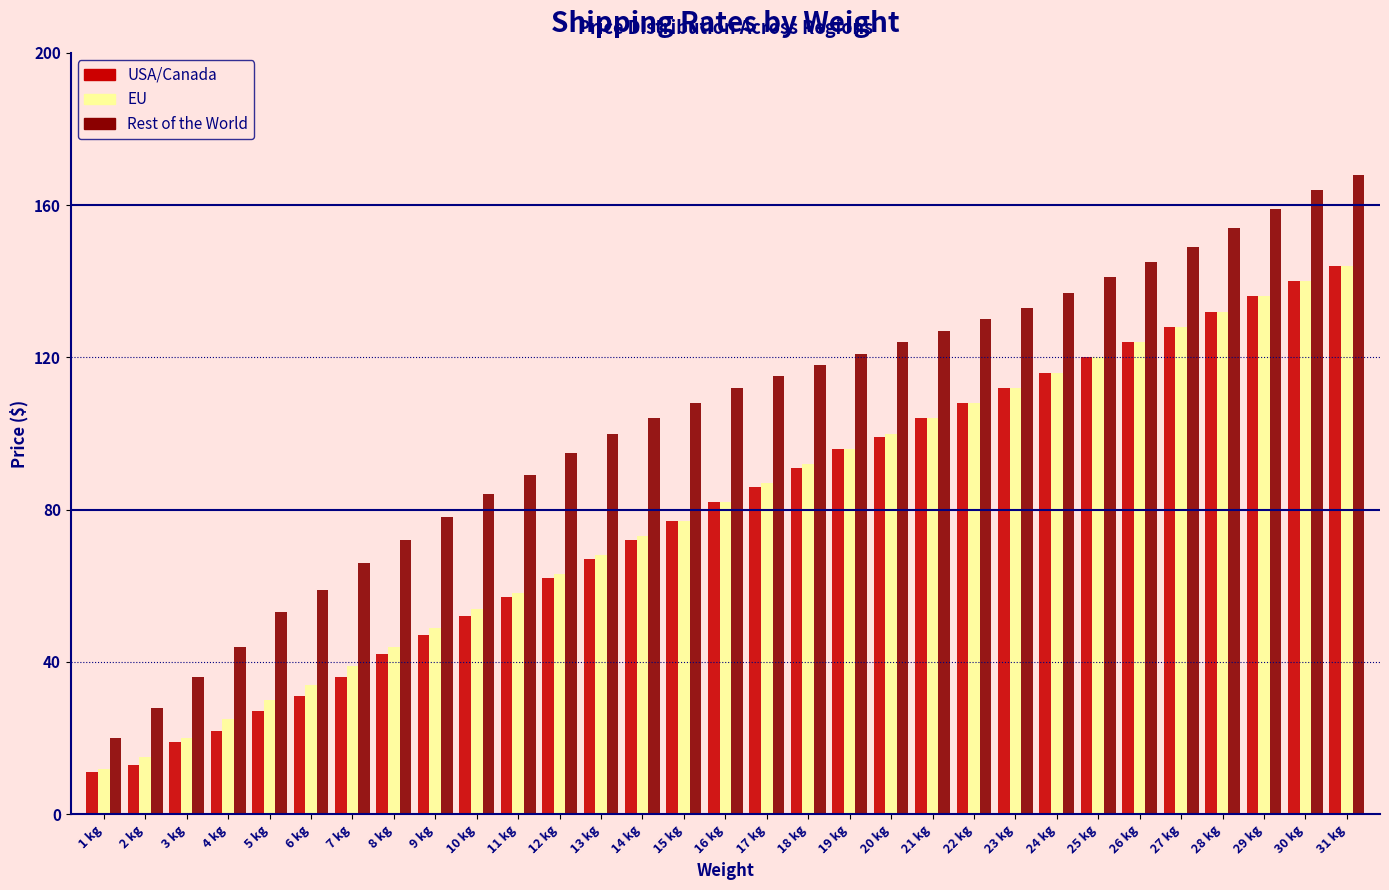

Is the value of Rest of the World at 29 kg greater than the value of EU at 25 kg?

Yes